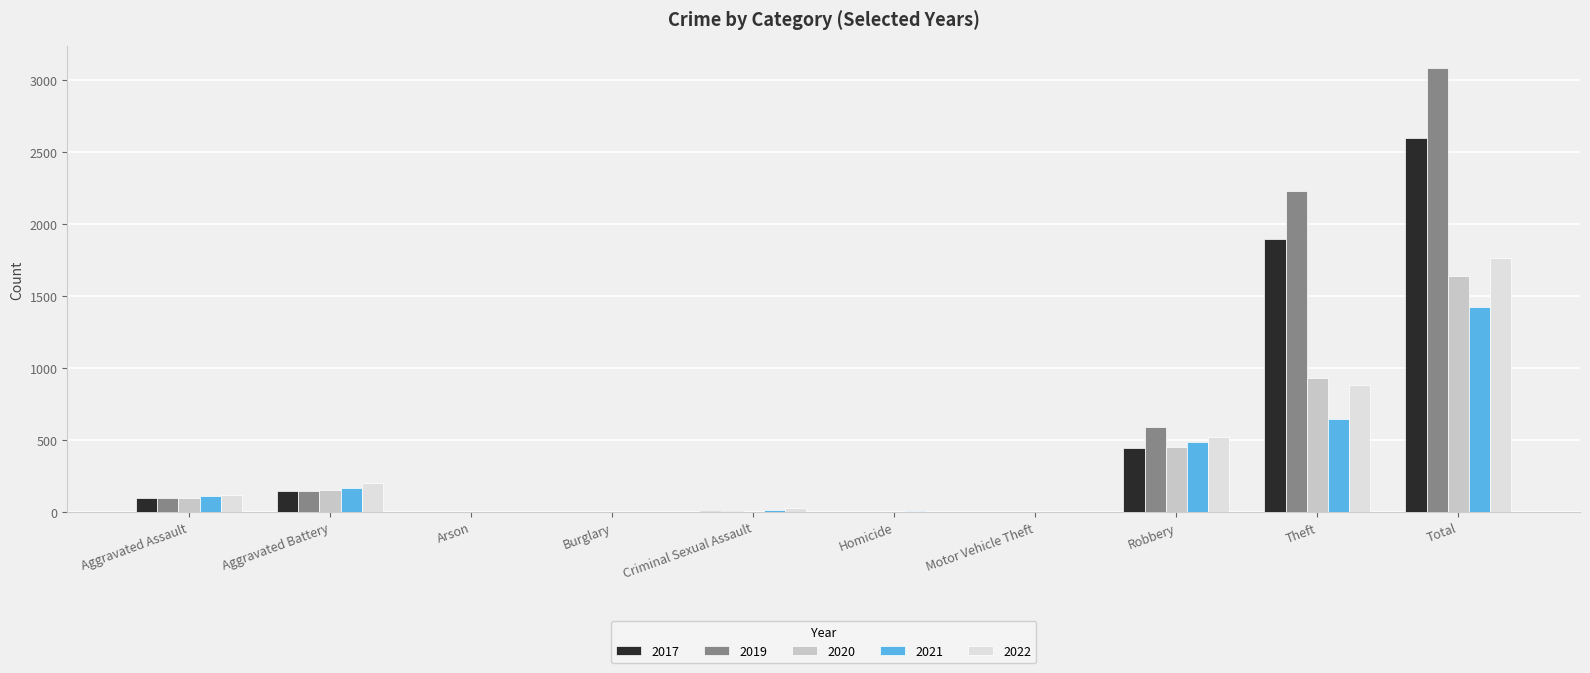

True or false: 2021 has a value of 804 at Robbery.

False